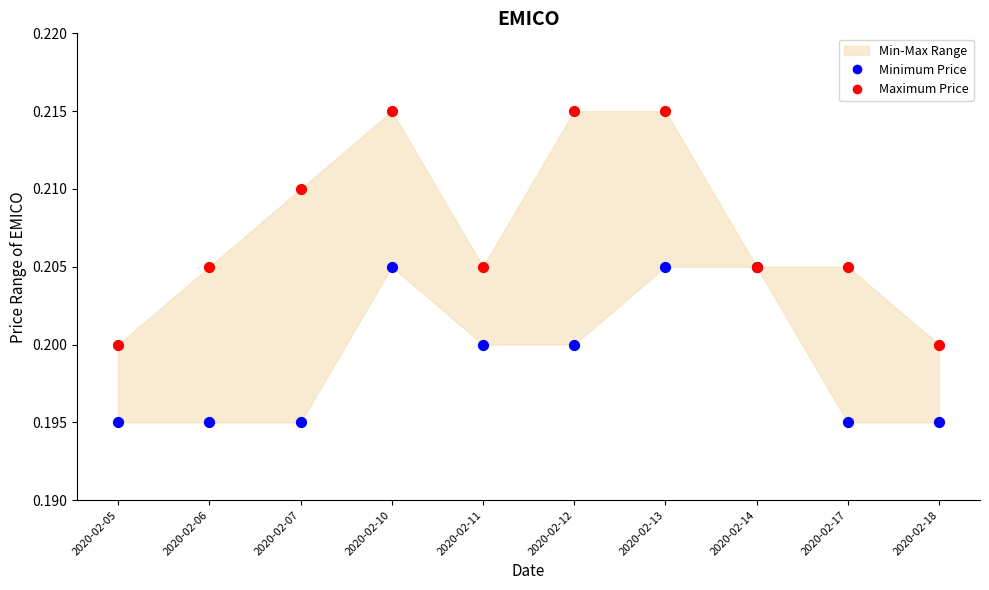

Which series reaches the minimum Y coordinate?

Minimum Price